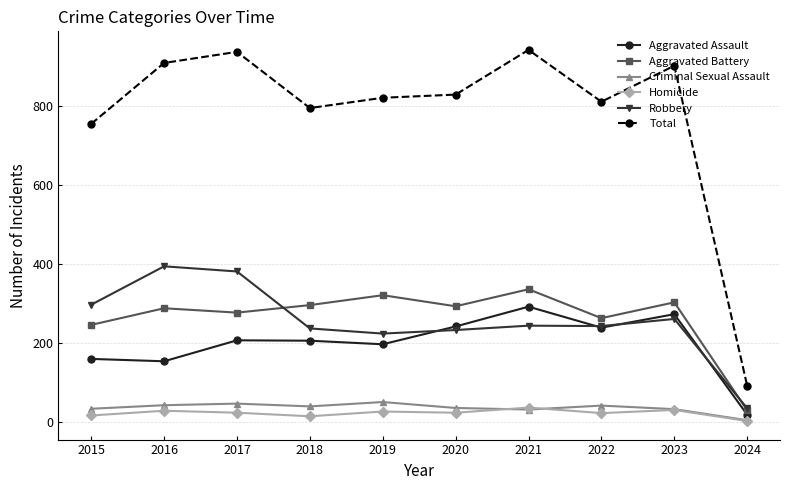

True or false: Total and Aggravated Assault cross at least once.

False